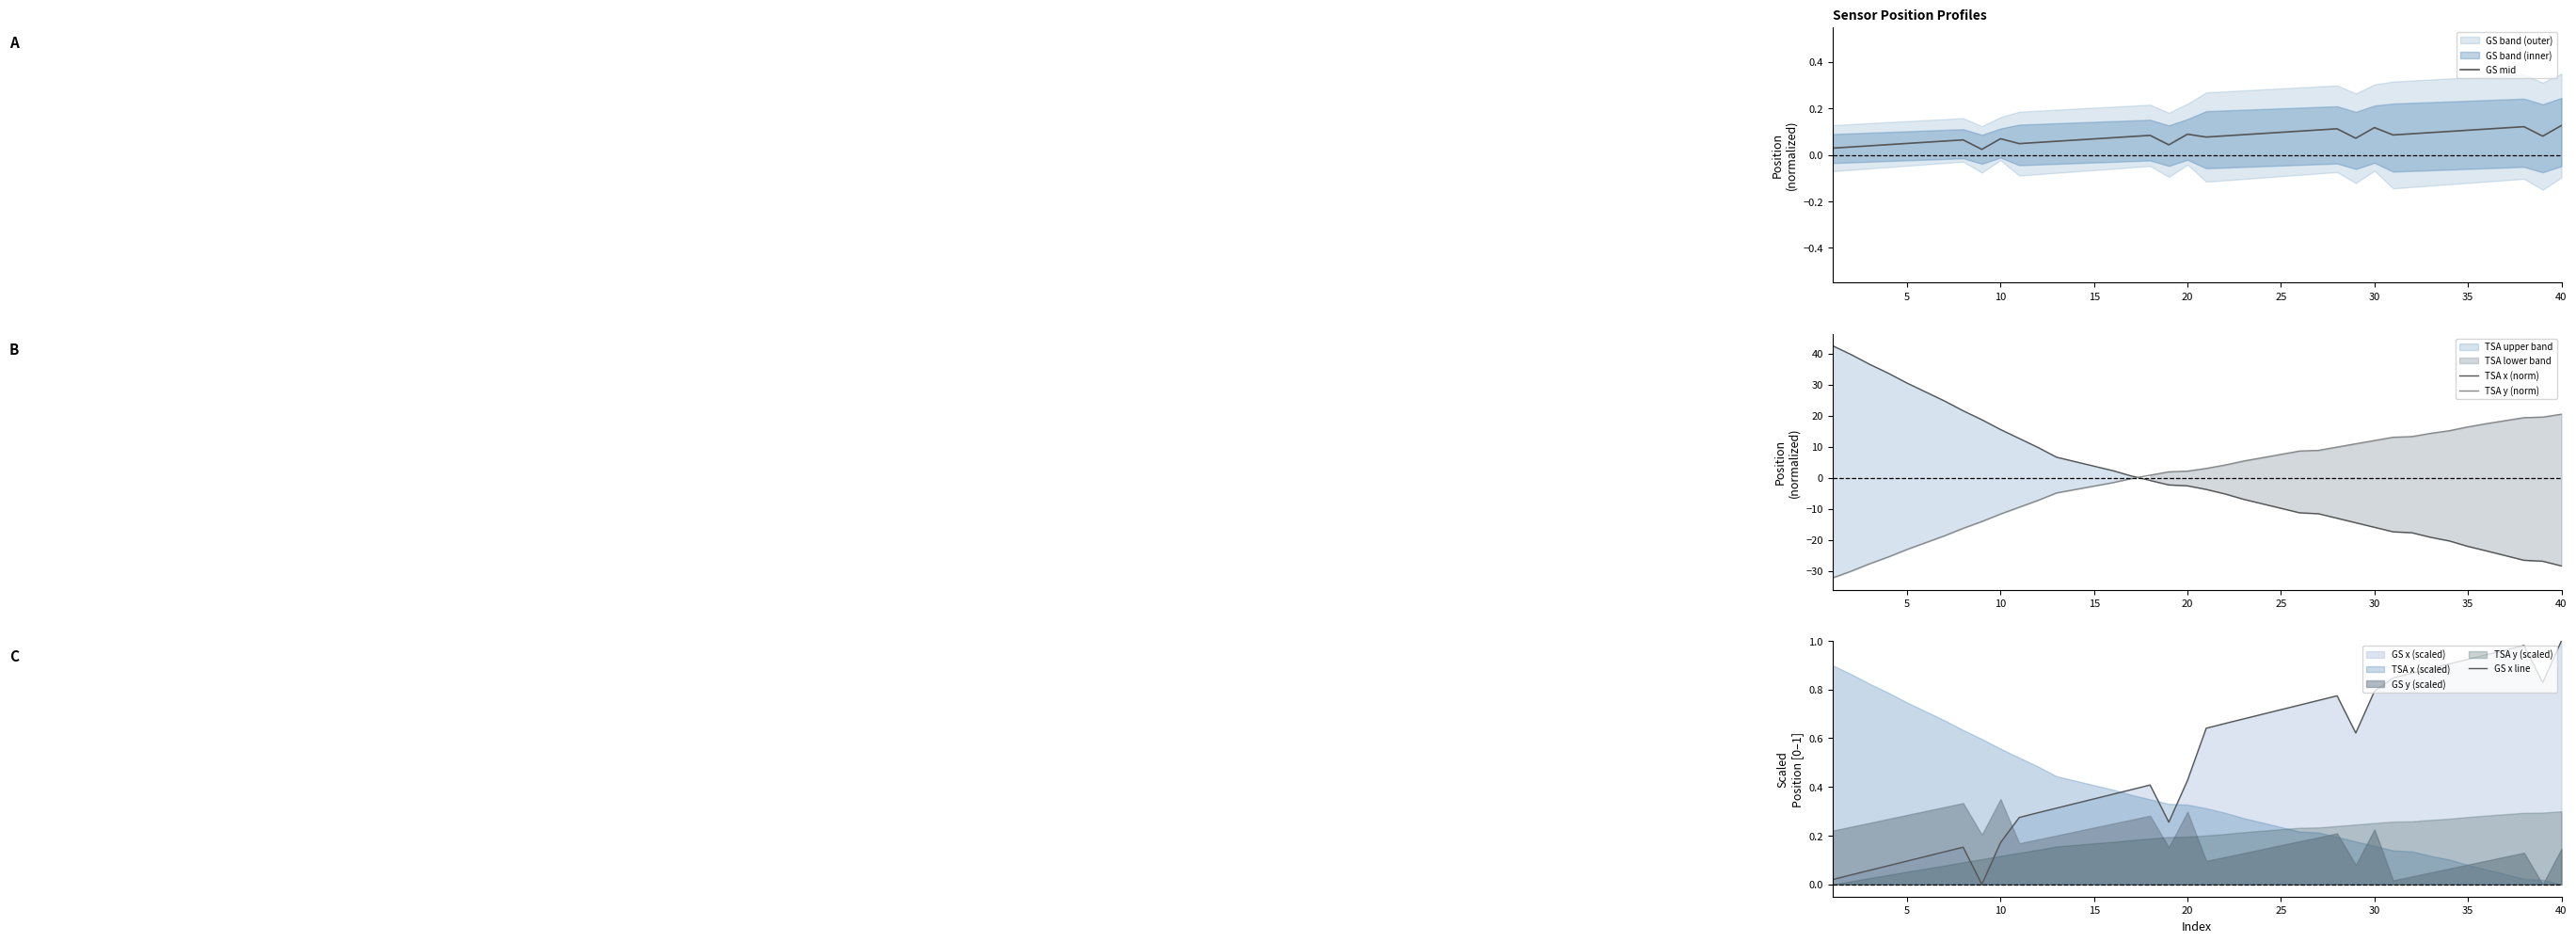

How many distinct data groups are displayed?

4